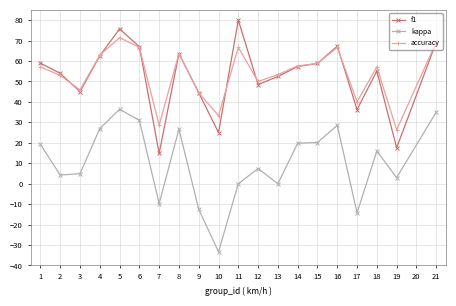

At which category does accuracy reach its first local valley?

3